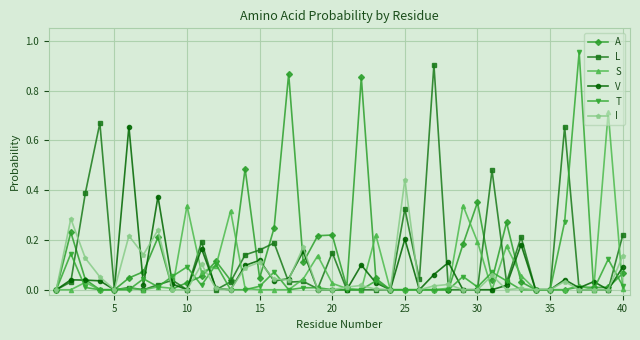

Which series has the widest spread of values?

T